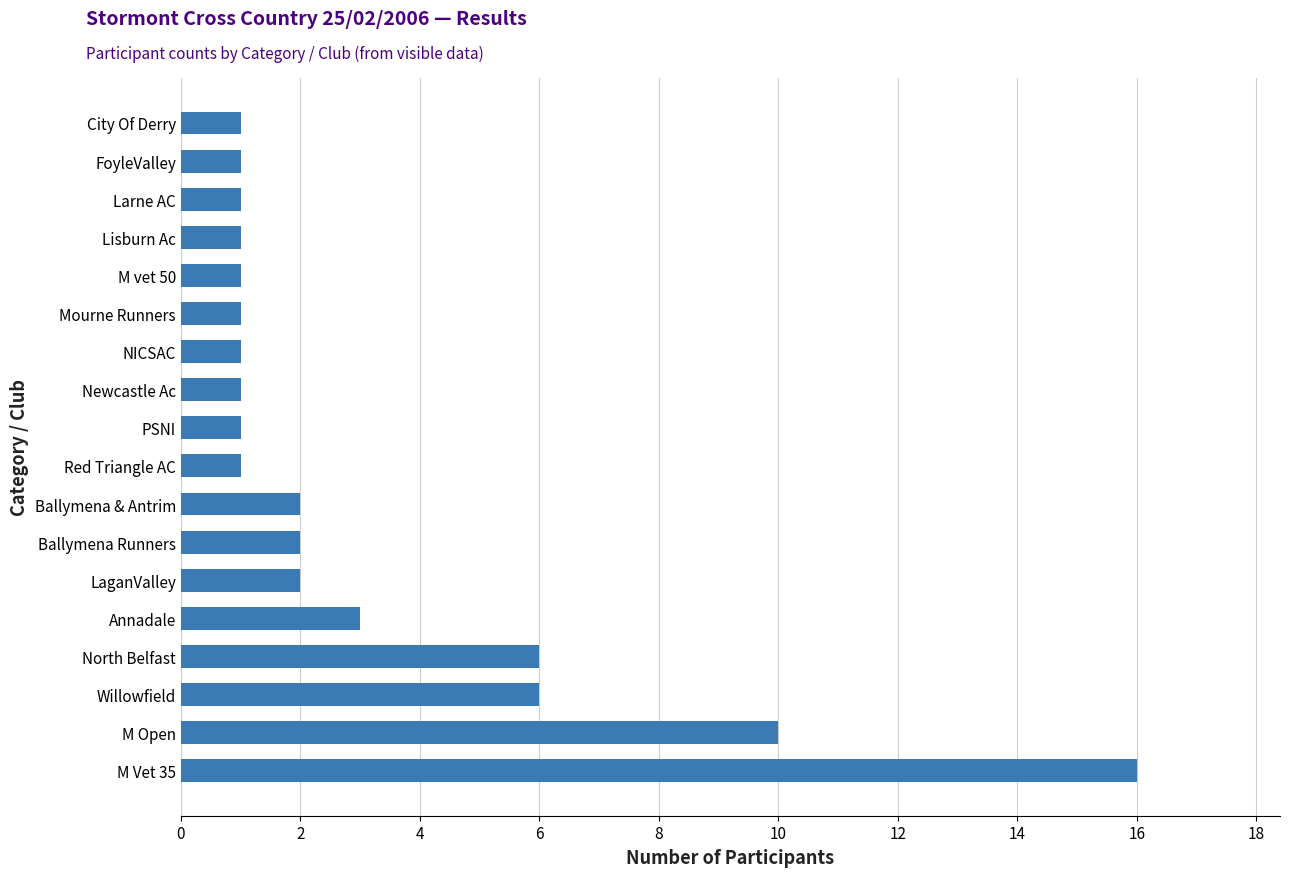

Approximately how many times larger is the value at Larne AC compared to Red Triangle AC?

1.0